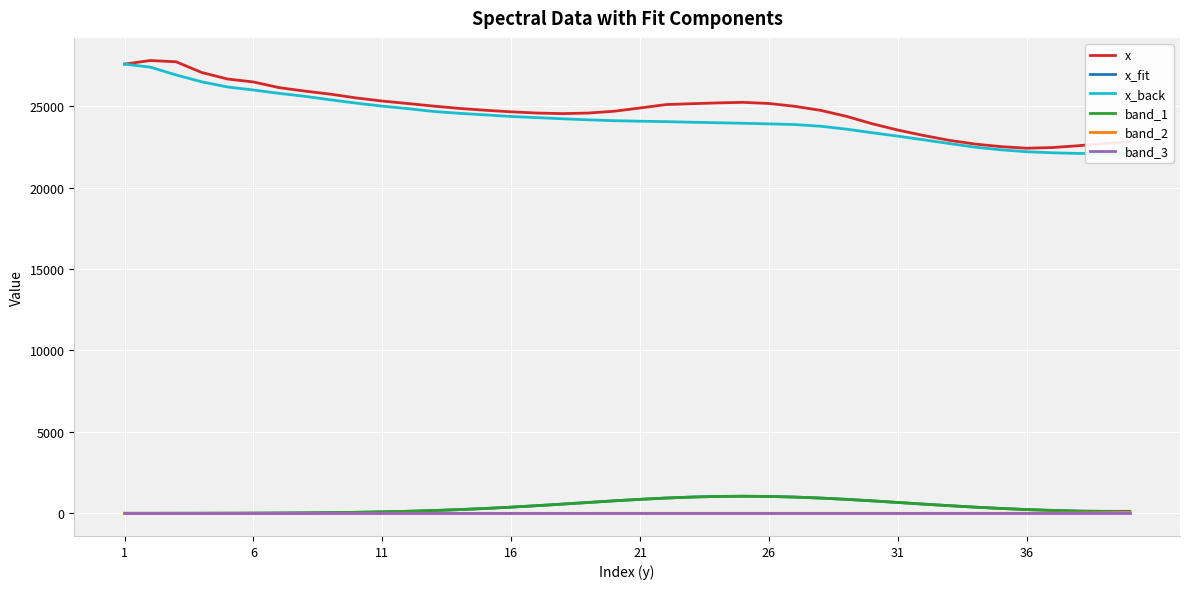

True or false: x and band_3 intersect in this chart.

False